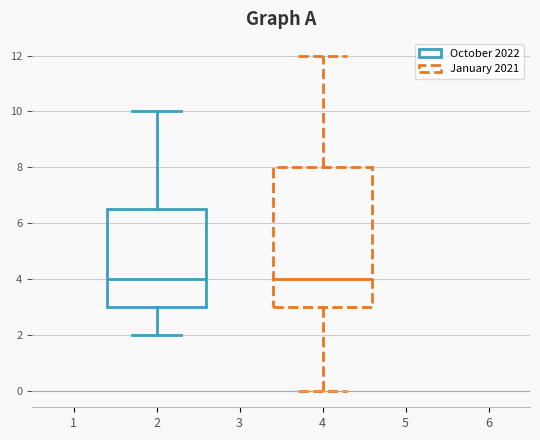

Reading left to right, read every box against the y-axis: the position of its median line, the range the box covers, and the ends of its whiskers. The values are not printed on the chart, so give them approximately, as read against the axis.

2: median 4.0, box 3.0 to 6.6, whiskers 2.0 to 10.0
4: median 4.0, box 3.0 to 8.0, whiskers 0.0 to 12.0